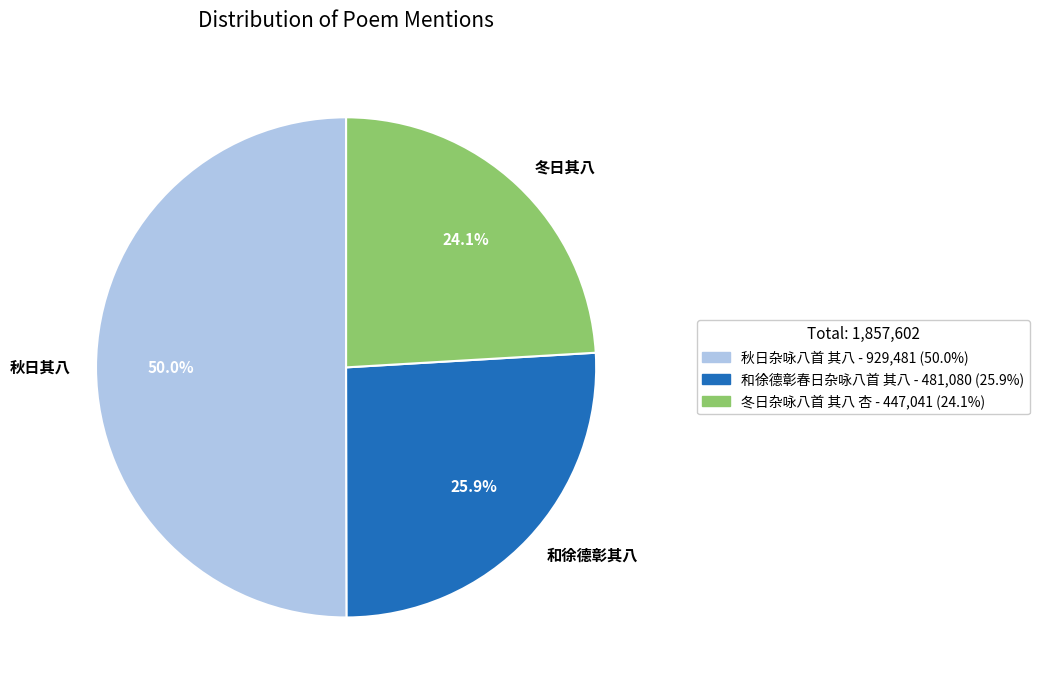

The 和徐德彰春日杂咏八首 其八 slice represents 38% of the pie. True or false?

False